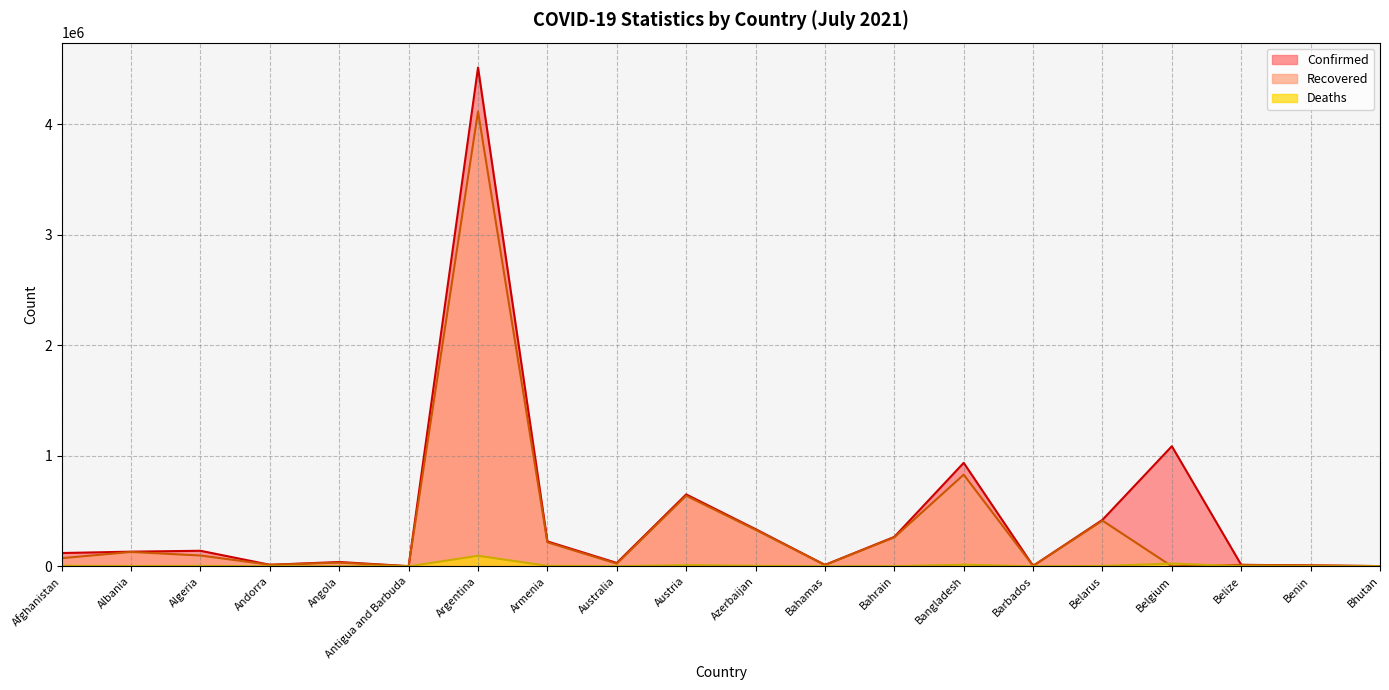

True or false: Confirmed and Recovered intersect in this chart.

False